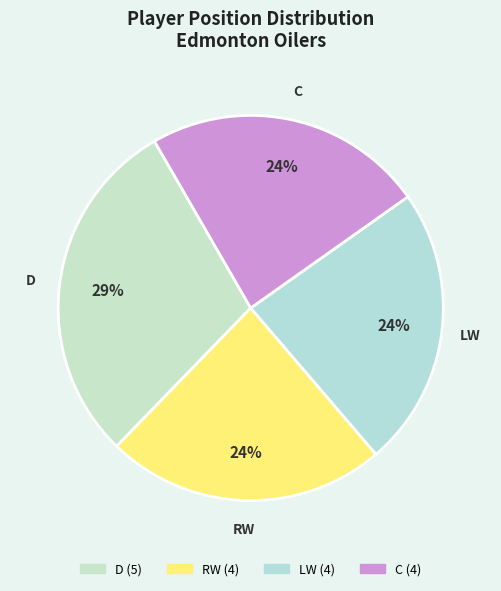

Does C represent more than half of the total?

No